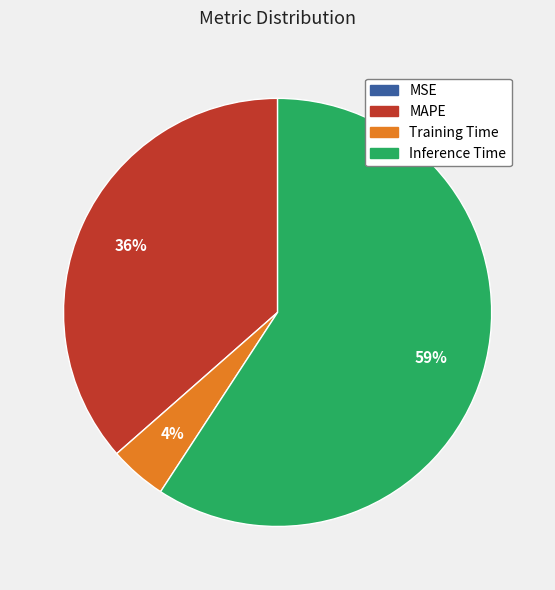

Is there a majority slice in this chart?

Yes